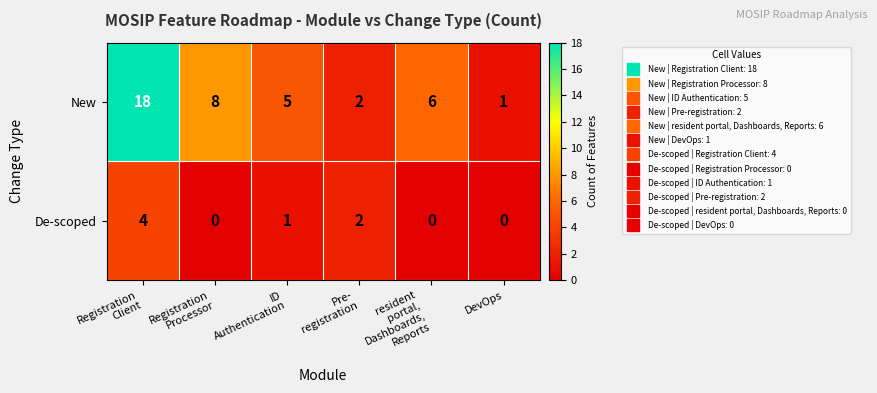

Count the De-scoped values in the range 0 to 2.

5